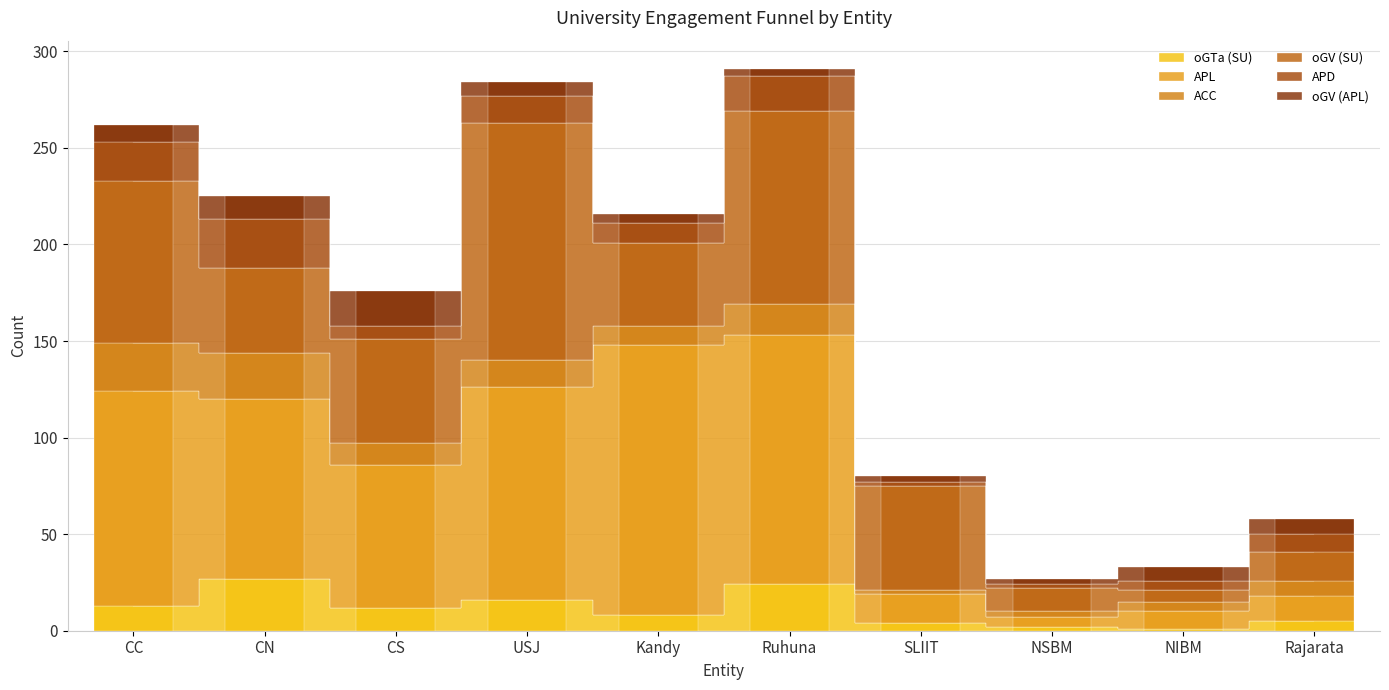

Reading left to right, transcribe all the data shown in this chart.

oGTa (SU): CC=13	CN=27	CS=12	USJ=16	Kandy=8	Ruhuna=24	SLIIT=4	NSBM=2	NIBM=1	Rajarata=5
APL: CC=111	CN=93	CS=74	USJ=110	Kandy=140	Ruhuna=129	SLIIT=15	NSBM=5	NIBM=9	Rajarata=13
ACC: CC=25	CN=24	CS=11	USJ=14	Kandy=10	Ruhuna=16	SLIIT=2	NSBM=3	NIBM=5	Rajarata=8
oGV (SU): CC=84	CN=44	CS=54	USJ=123	Kandy=43	Ruhuna=100	SLIIT=54	NSBM=12	NIBM=6	Rajarata=15
APD: CC=20	CN=25	CS=7	USJ=14	Kandy=10	Ruhuna=18	SLIIT=2	NSBM=2	NIBM=5	Rajarata=9
oGV (APL): CC=9	CN=12	CS=18	USJ=7	Kandy=5	Ruhuna=4	SLIIT=3	NSBM=3	NIBM=7	Rajarata=8